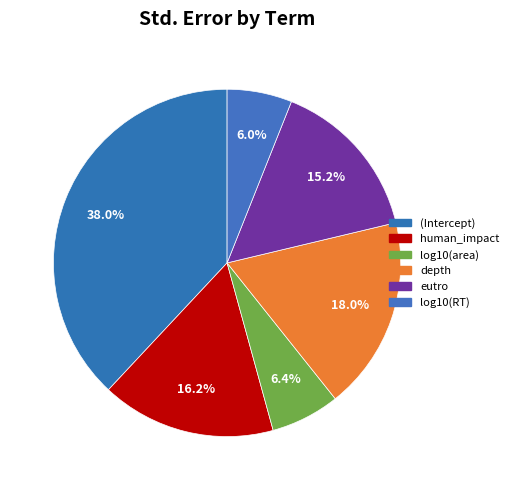

How many segments does this pie chart have?

6